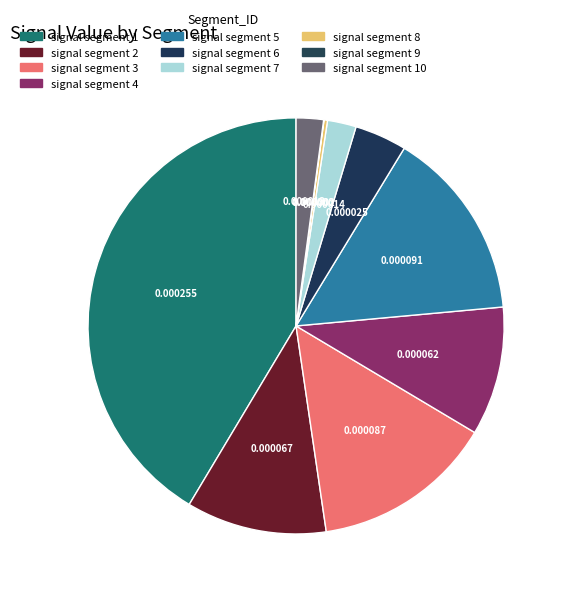

To the nearest percent, what is the average slice percentage?

10%